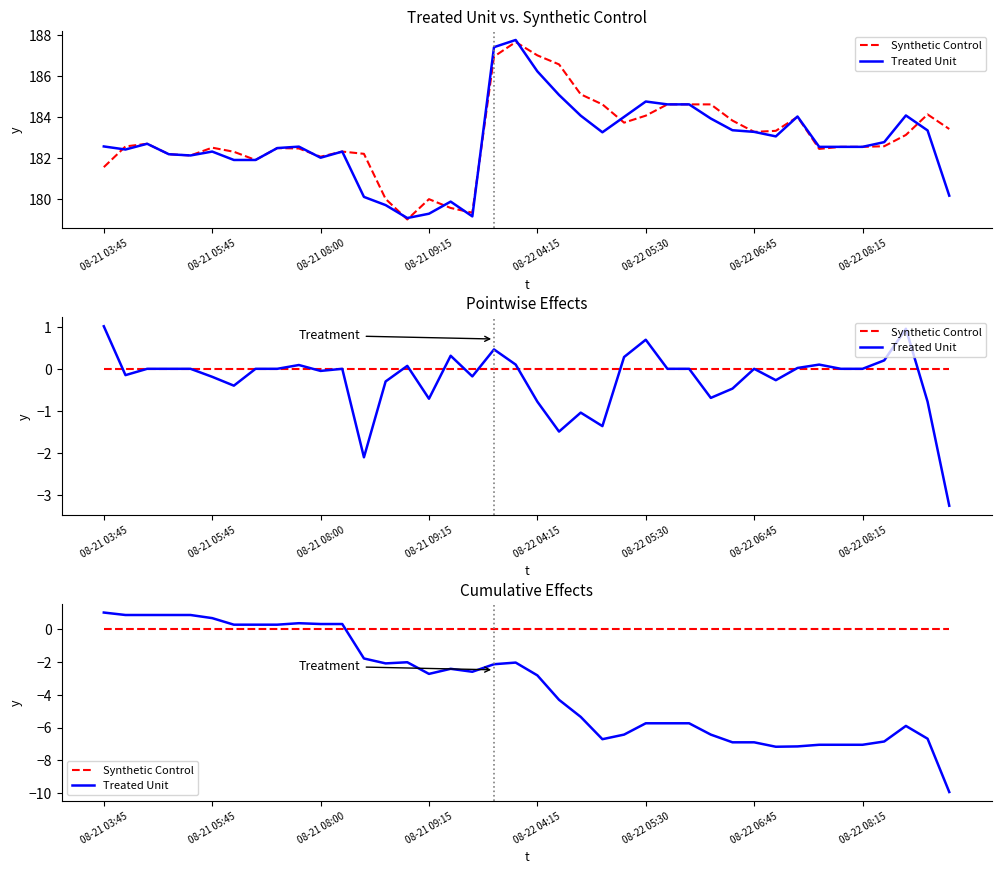

Reading left to right, transcribe all the data shown in this chart.

Synthetic Control: 0.0	0.0	0.0	0.0	0.0	0.0	0.0	0.0	0.0	0.0	0.0	0.0	0.0	0.0	0.0	0.0	0.0	0.0	0.0	0.0	0.0	0.0	0.0	0.0	0.0	0.0	0.0	0.0	0.0	0.0	0.0	0.0	0.0	0.0	0.0	0.0	0.0	0.0	0.0	0.0
Treated Unit: 1.0	0.9	0.9	0.9	0.9	0.7	0.3	0.3	0.3	0.4	0.3	0.3	-1.8	-2.1	-2.0	-2.7	-2.4	-2.6	-2.1	-2.0	-2.8	-4.3	-5.4	-6.7	-6.4	-5.7	-5.7	-5.7	-6.4	-6.9	-6.9	-7.2	-7.2	-7.1	-7.1	-7.1	-6.9	-5.9	-6.7	-9.9